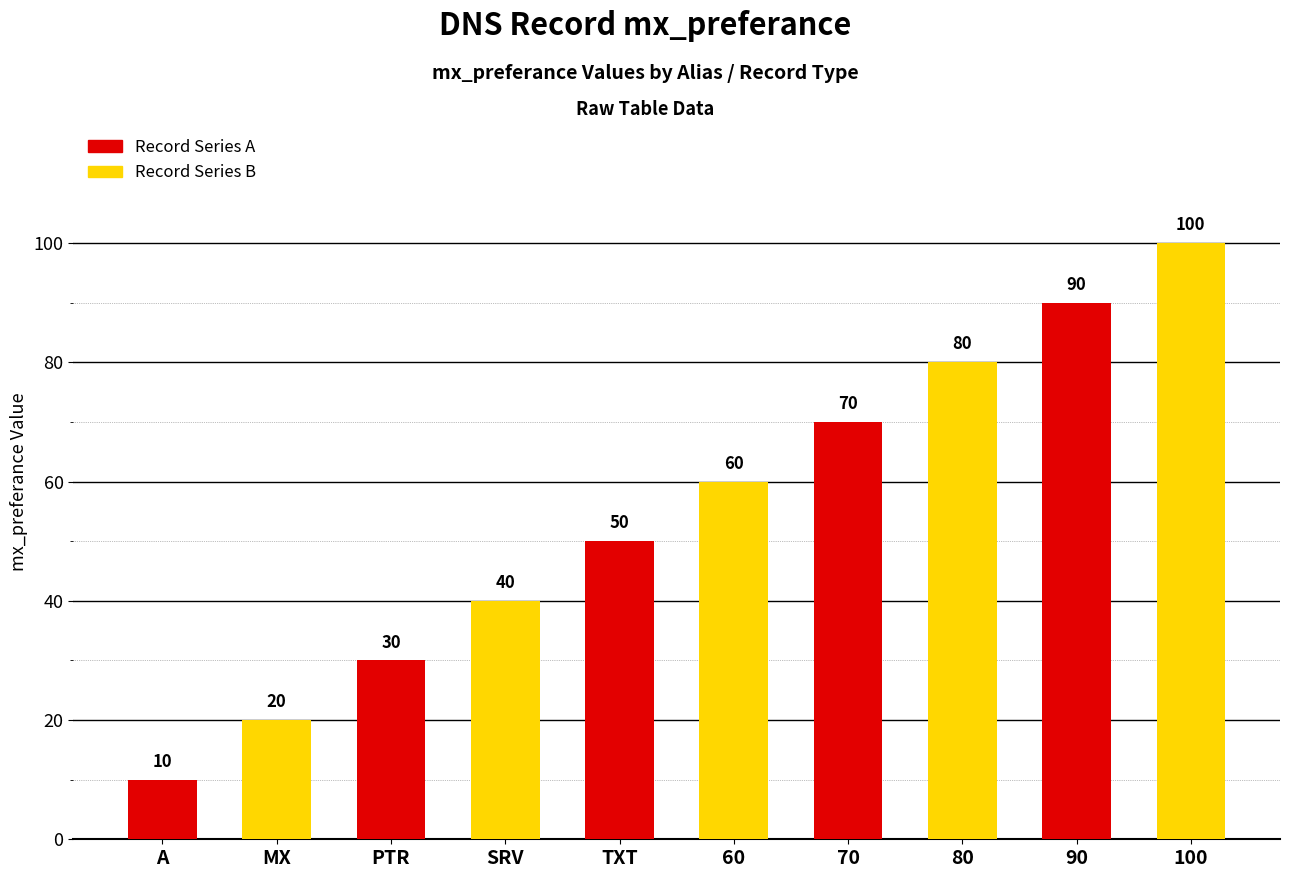

What is the sum of all values?

550